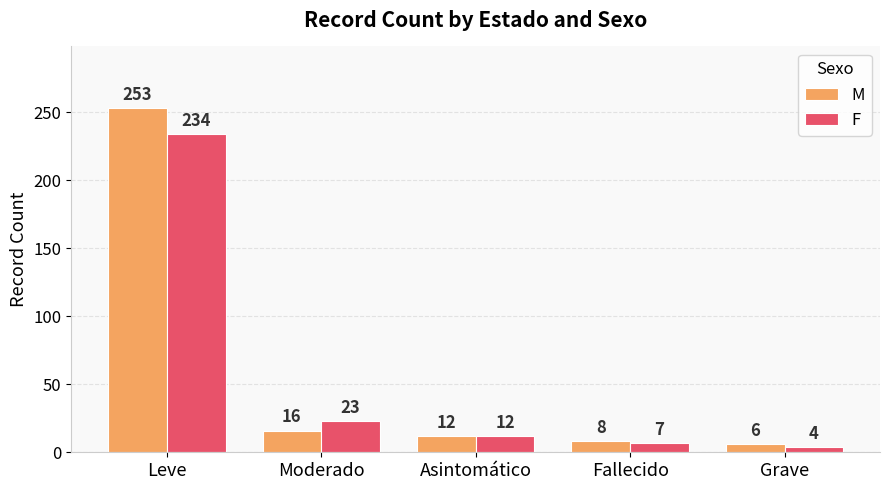

True or false: M has a value of 403 at Leve.

False